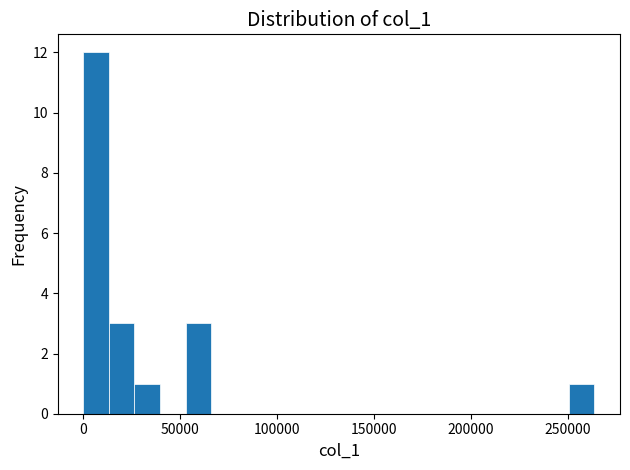

Read against the x-axis, roughly where is the centre of the tallest bar?

5000